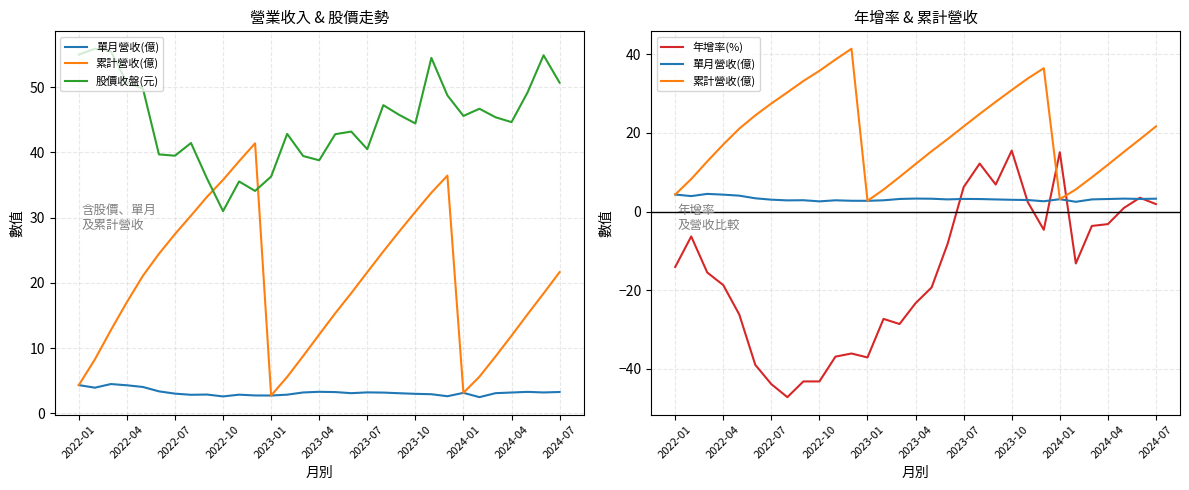

True or false: 股價收盤(元) has more than 2 interior local peaks.

True